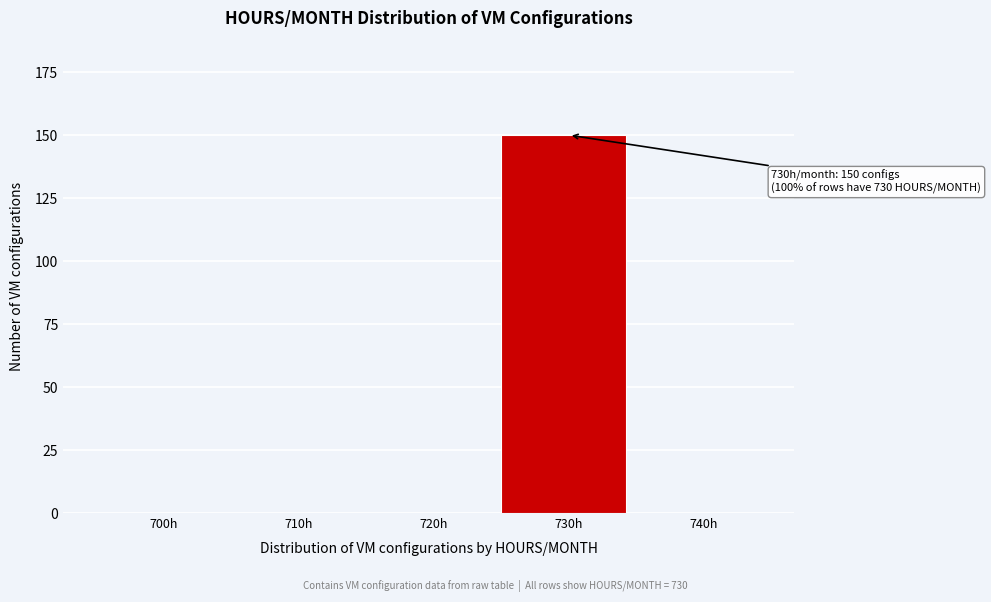

At which category does the chart reach its peak across all series?

730h